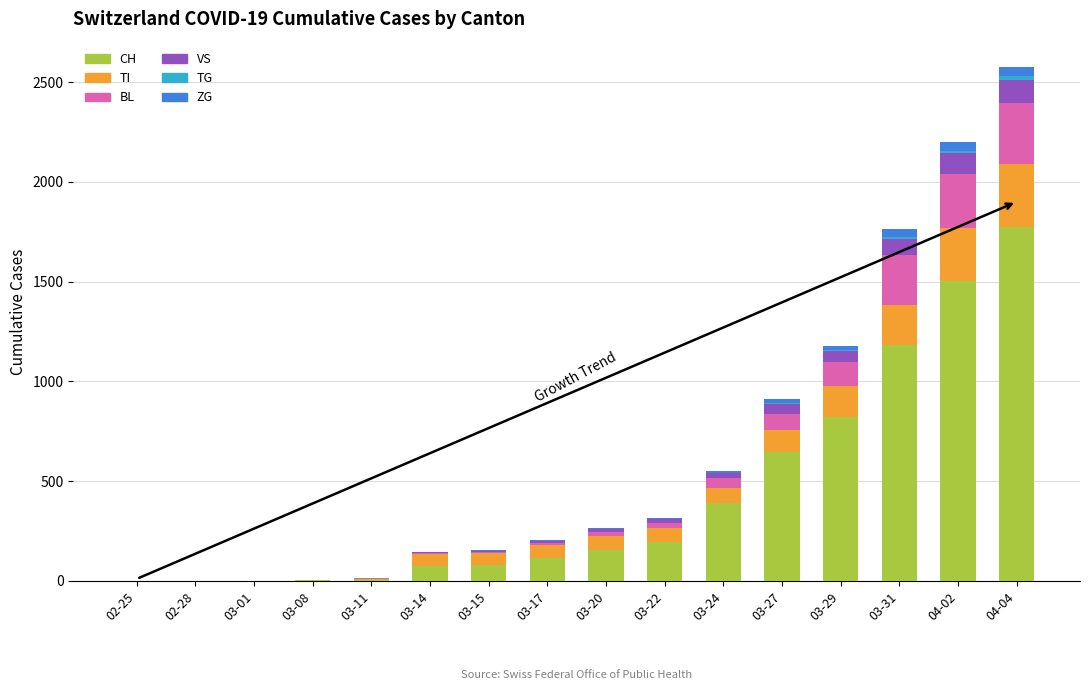

Are the bars grouped side by side (vs. stacked)?

No